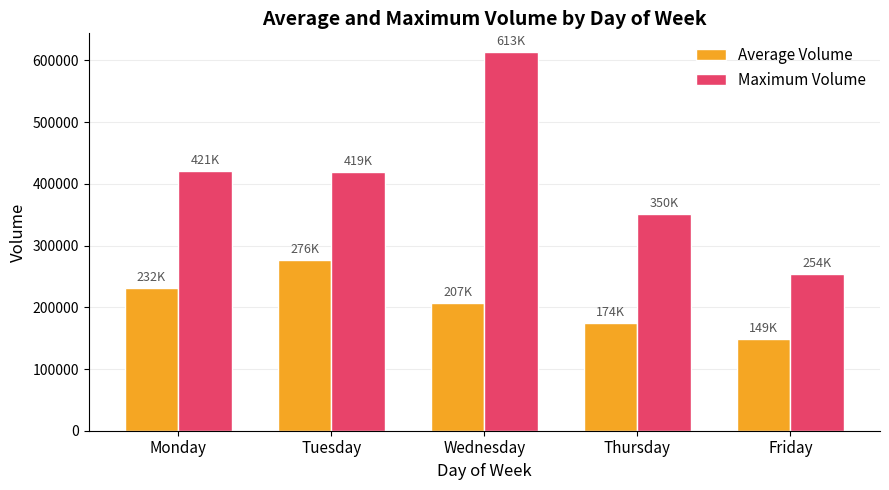

How many bars are there in each group?

2